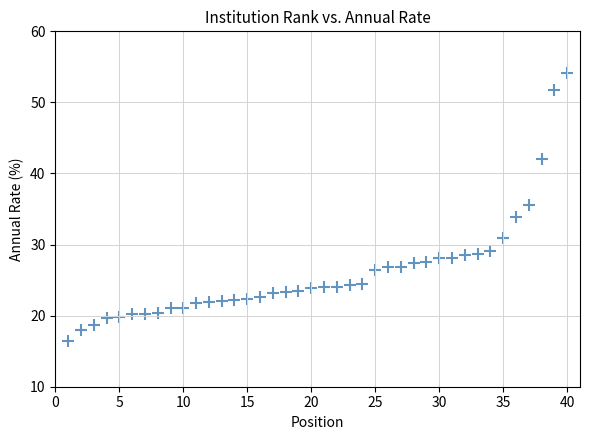

What is the range of X values (max minus min)?

39.0